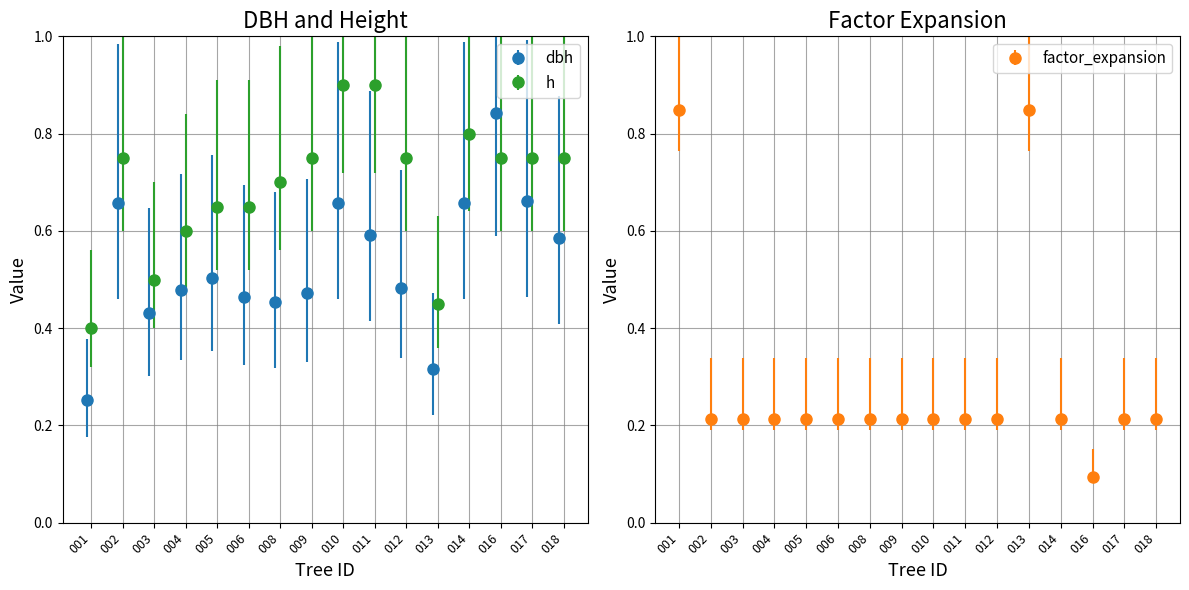

List the series in order of their overall mean, highest first.

h, dbh, factor_expansion